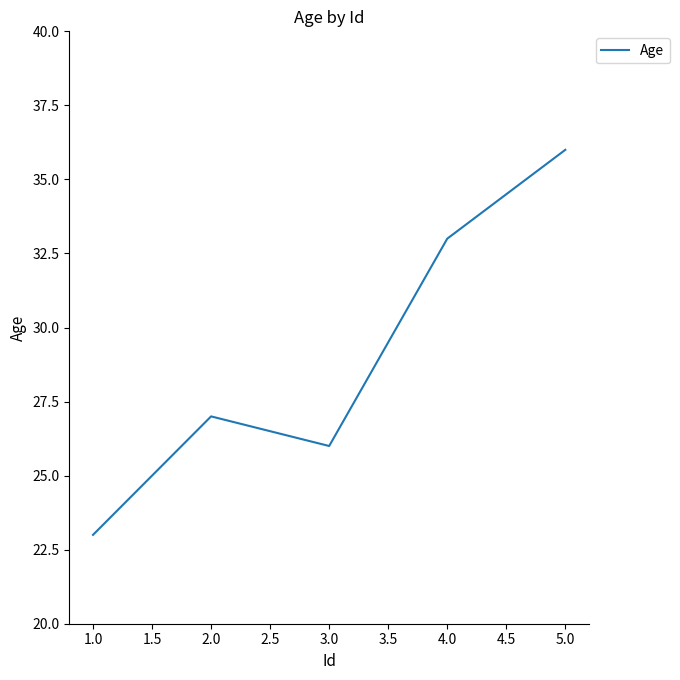

Reading right to left, extract all data points from this chart.

5.0=36	4.0=33	3.0=26	2.0=27	1.0=23